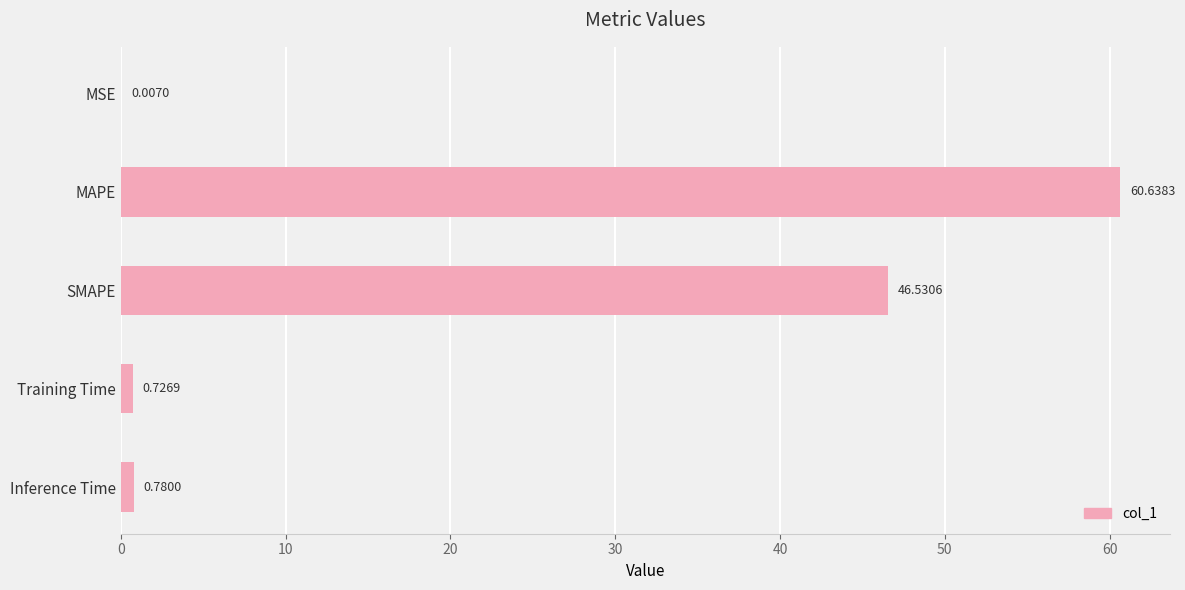

What is the sum of all values?

108.7